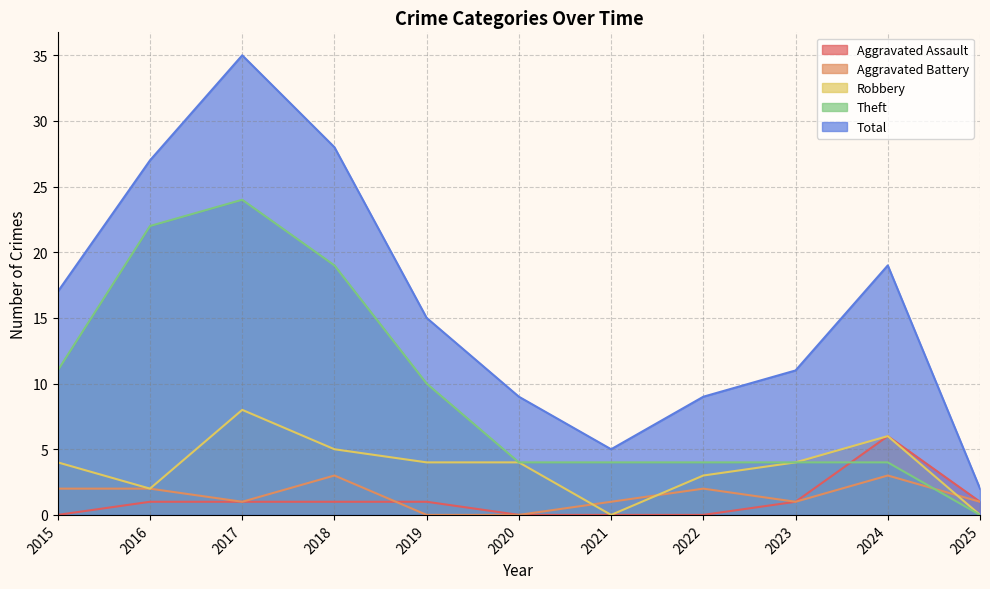

The value of Total at 2017 is 15. True or false?

False